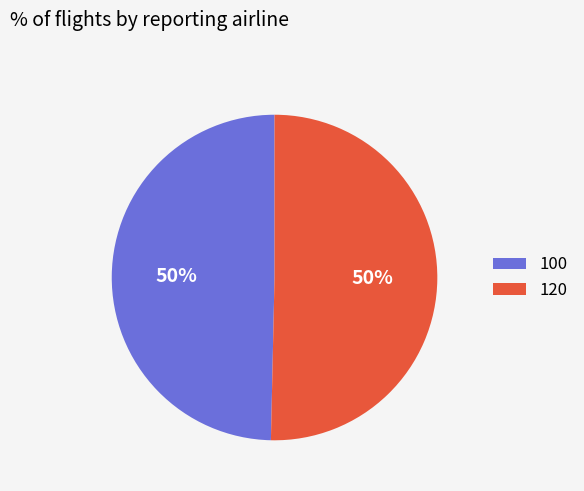

True or false: 120 accounts for 50% of the total.

True